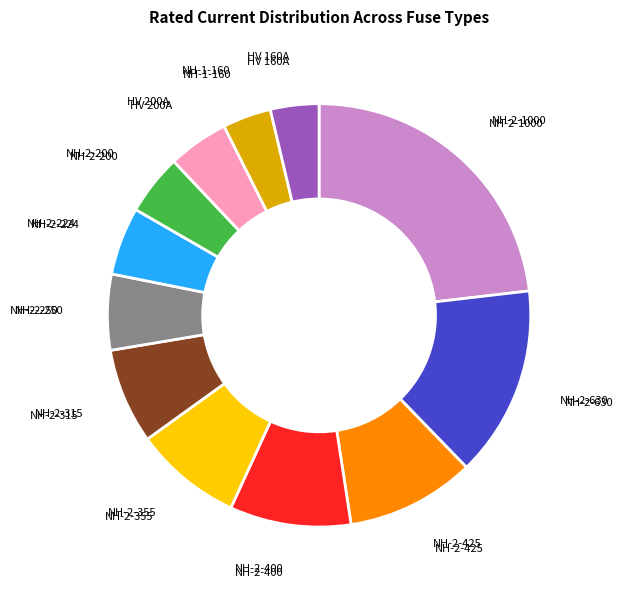

Is there any slice that represents more than half of the pie?

No